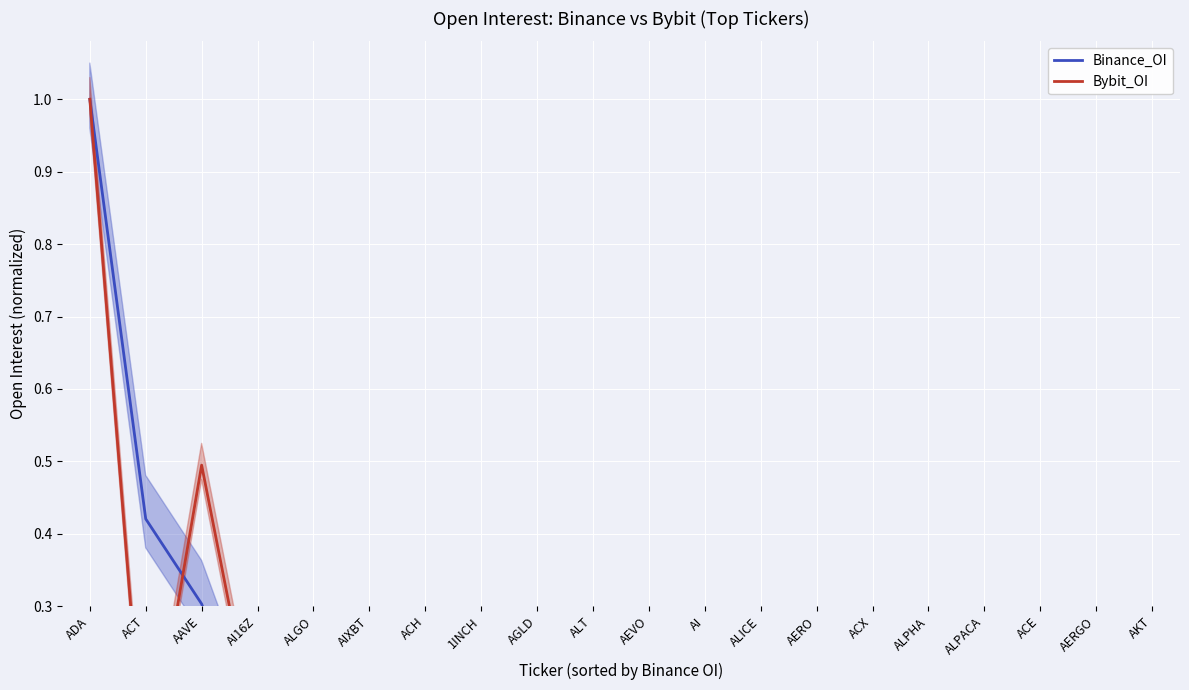

Which category has the lowest value in the Binance_OI series?

AKT